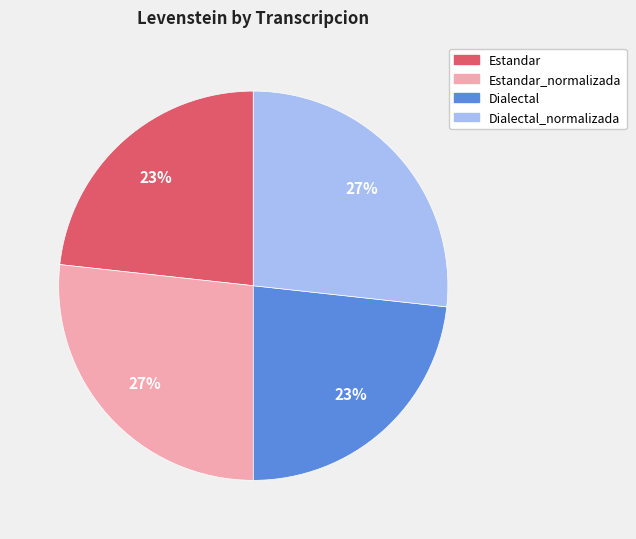

Is there any slice that represents more than half of the pie?

No